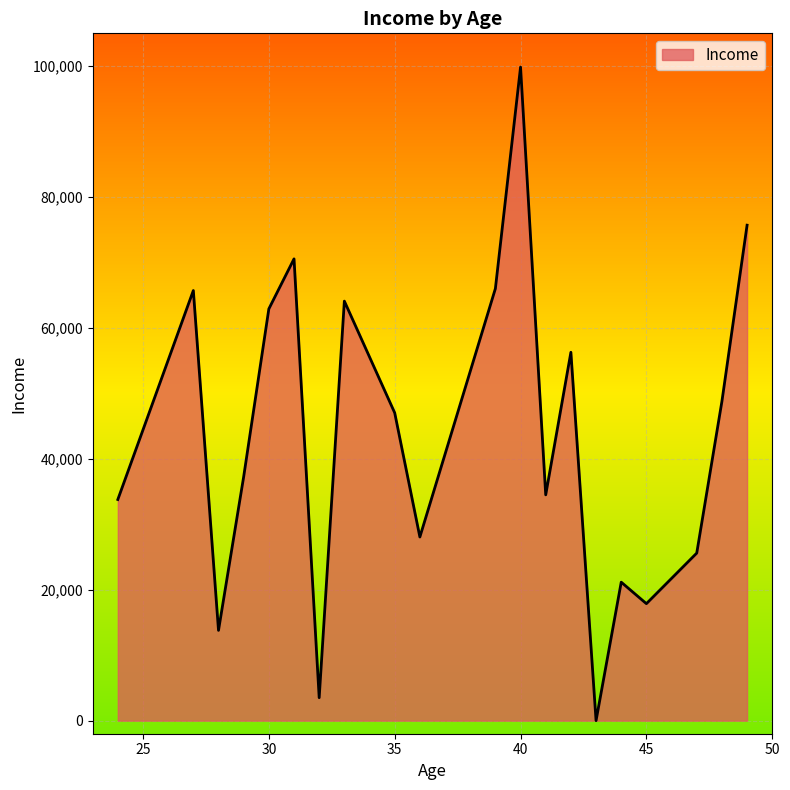

What is the average value?

43616.8